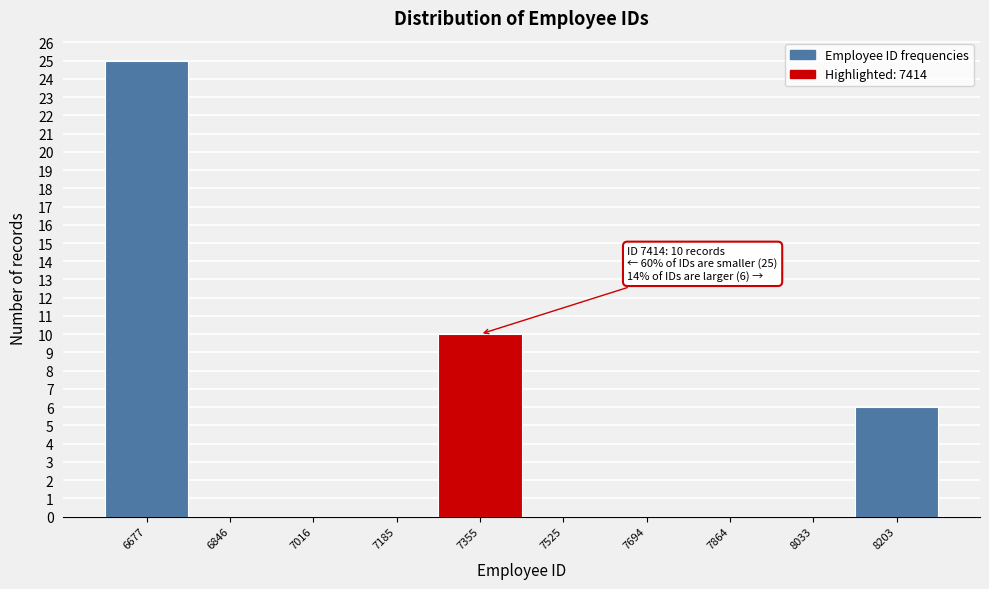

Reading left to right, list all the values displayed in this chart.

6677=25	6846=0	7016=0	7185=0	7355=10	7525=0	7694=0	7864=0	8033=0	8203=6